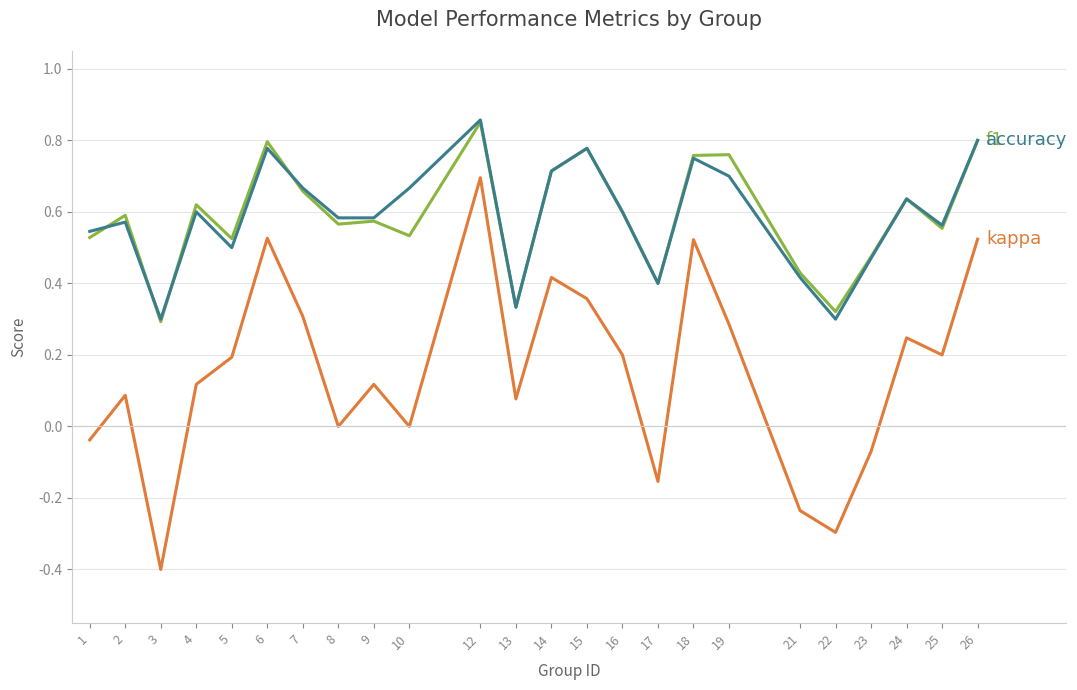

At which category is the sum across all series the highest?

12